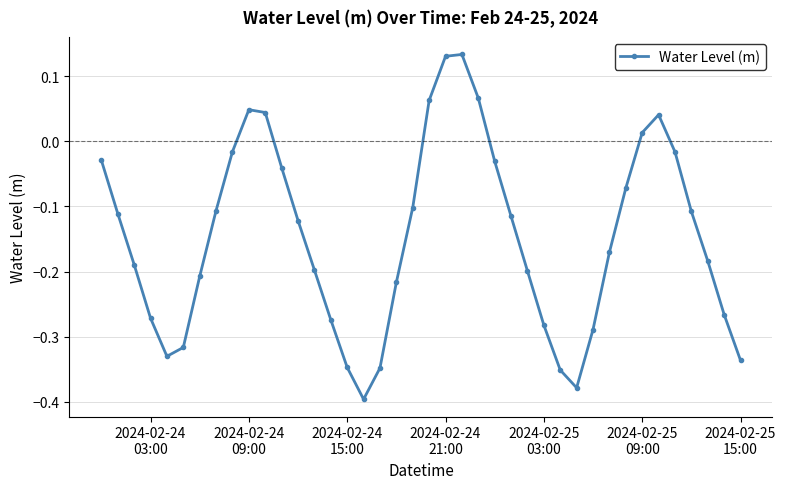

How many points are higher than both their immediate neighbors (excluding endpoints)?

3